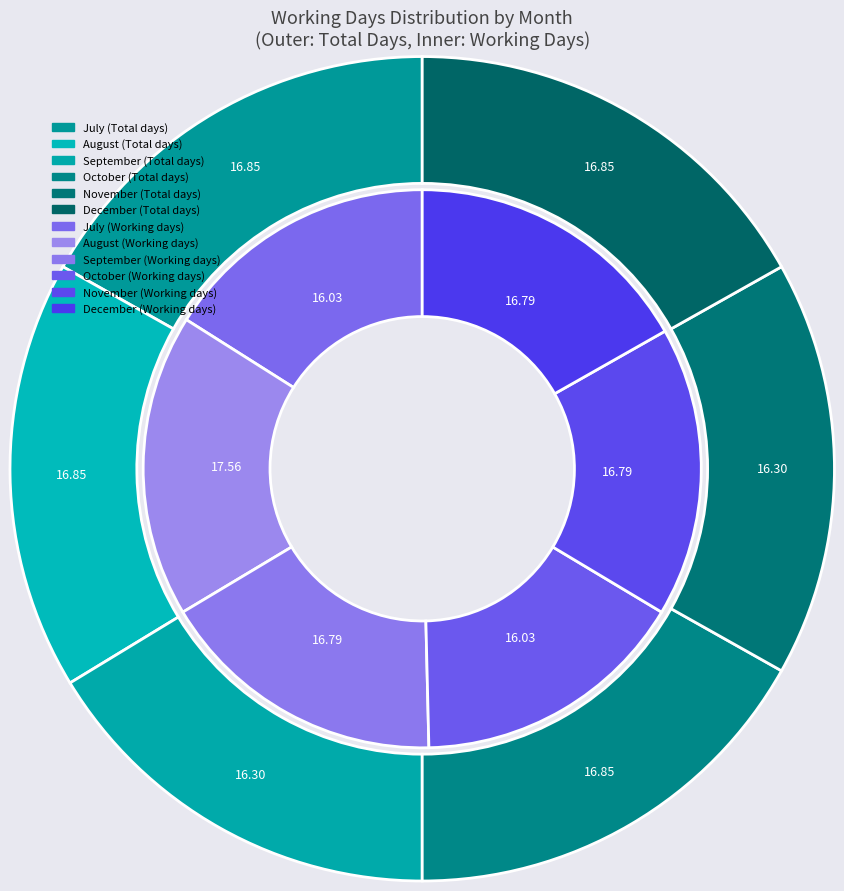

How many slices are in this pie chart?

6